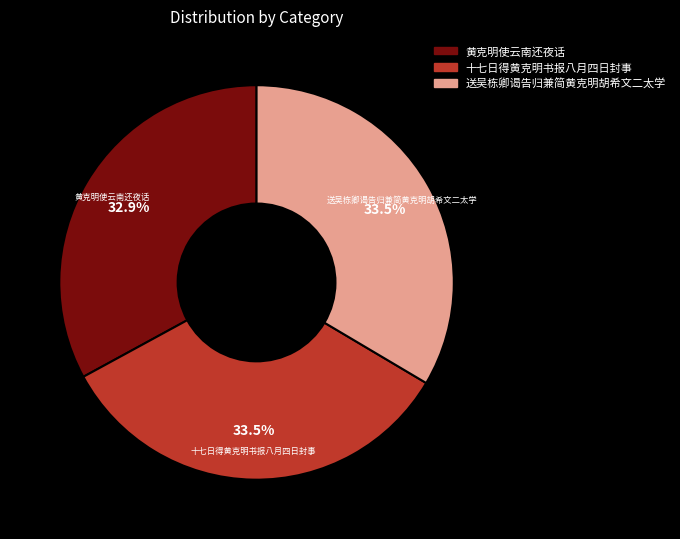

Between 黄克明使云南还夜话 and 十七日得黄克明书报八月四日封事, which is larger?

十七日得黄克明书报八月四日封事